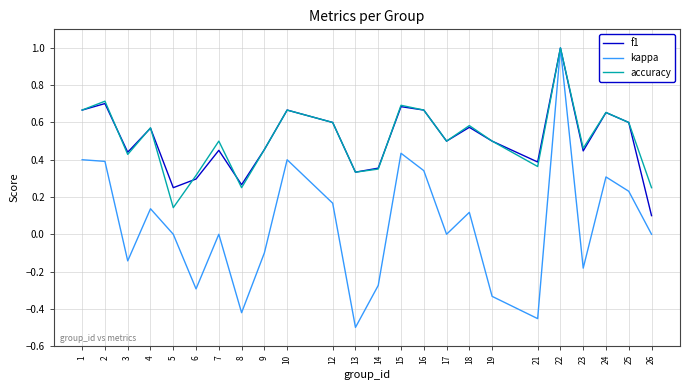

The kappa series shows -0.1 at 3. True or false?

True